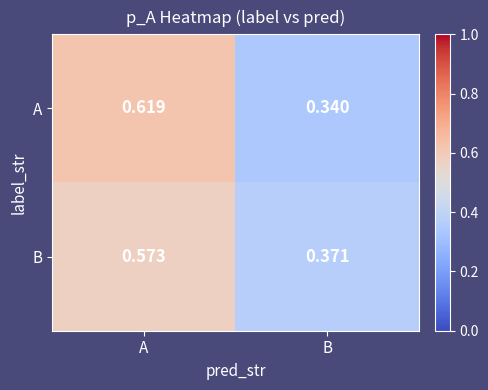

Where is B nearest to the value 0?

B